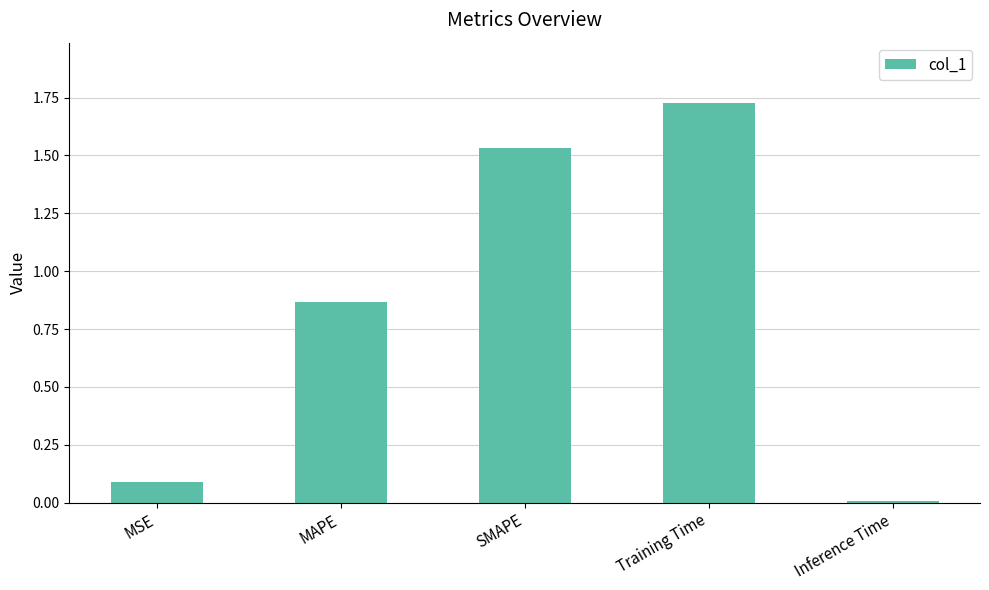

What is the label of the 3rd bar from the left?

SMAPE